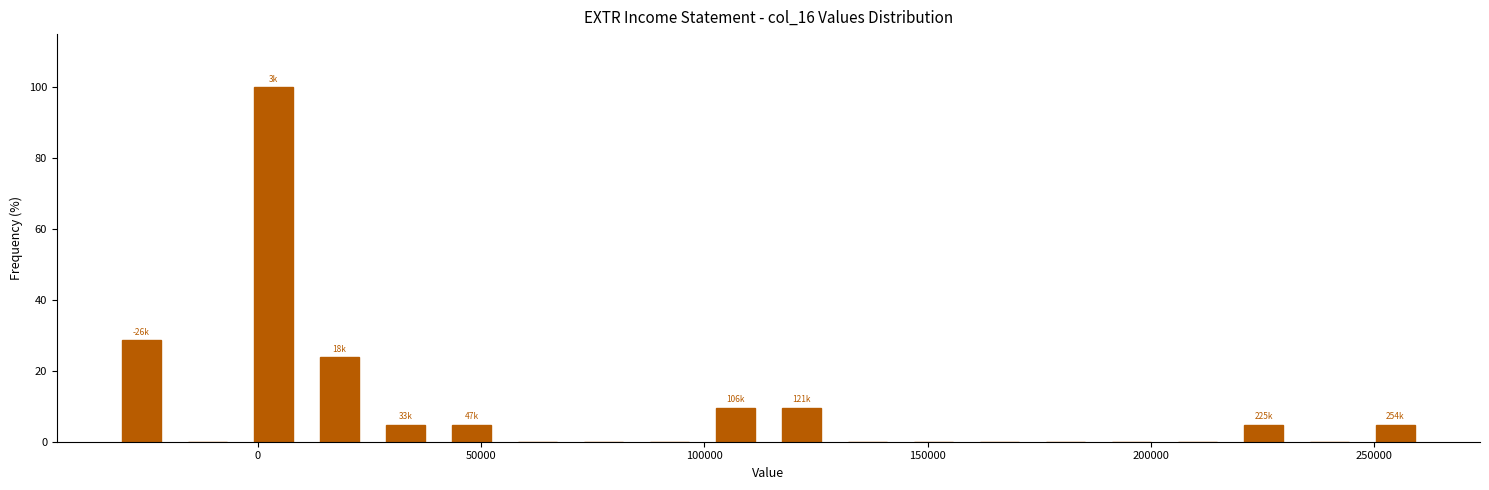

Around what value on the x-axis is the tallest bar? Give the approximate position of its centre, as read against the axis.

5000